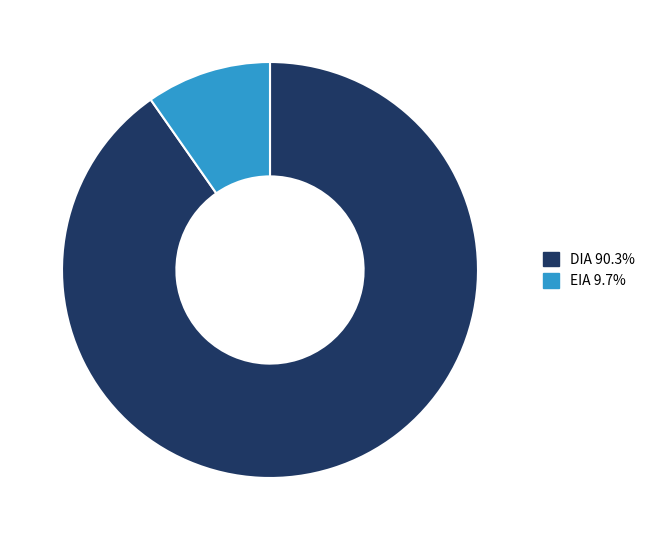

Do DIA and EIA together represent more than half of the pie?

Yes